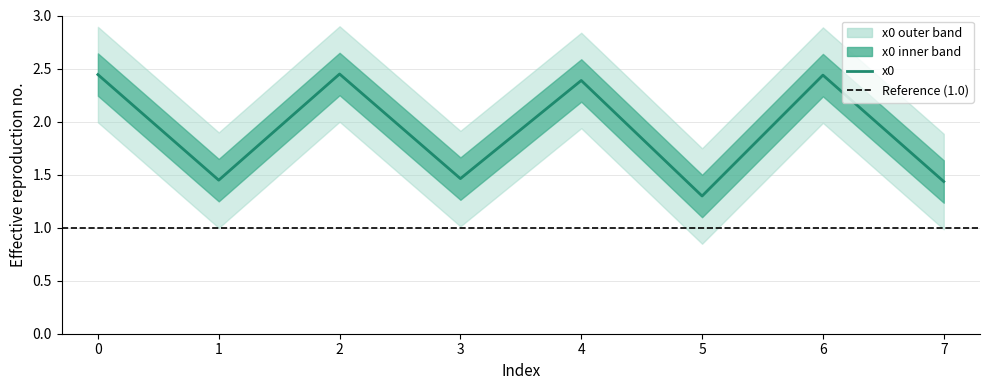

The value at 0 is 1.2. True or false?

False